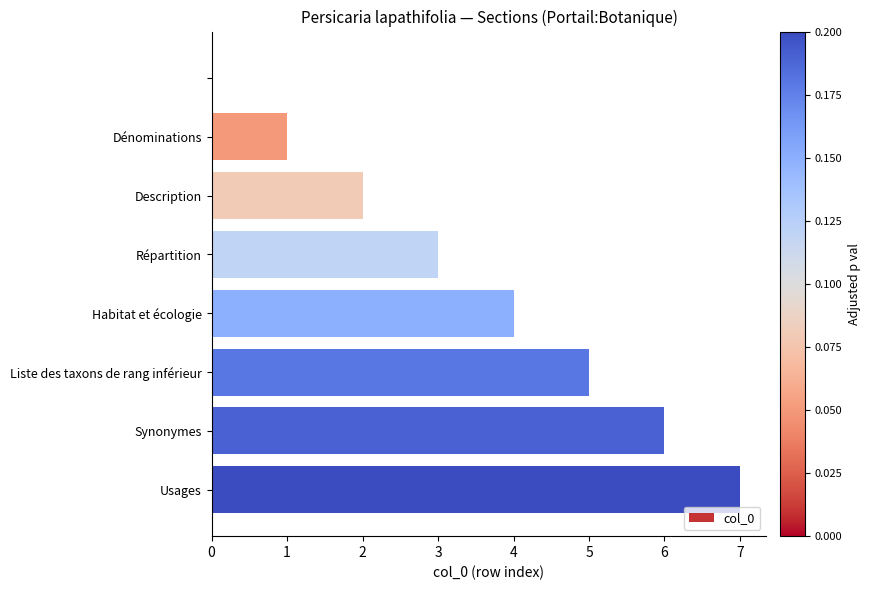

What is the greatest value displayed?

7